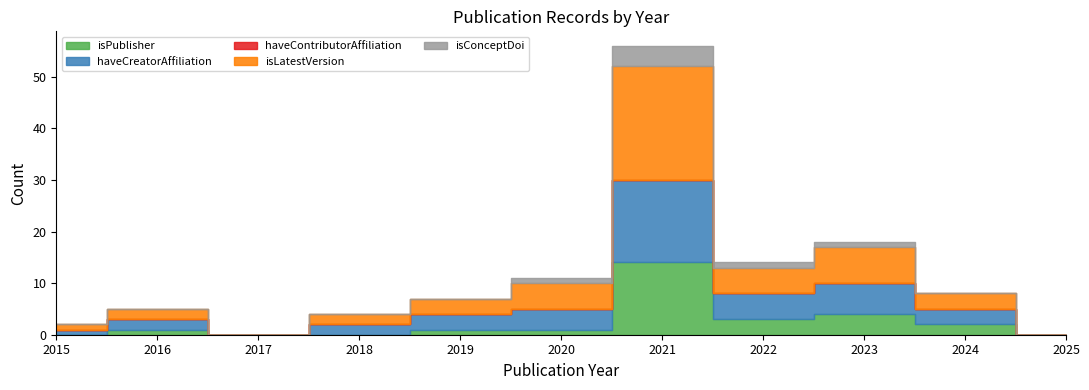

True or false: isPublisher has a value of -9 at 2025.

False